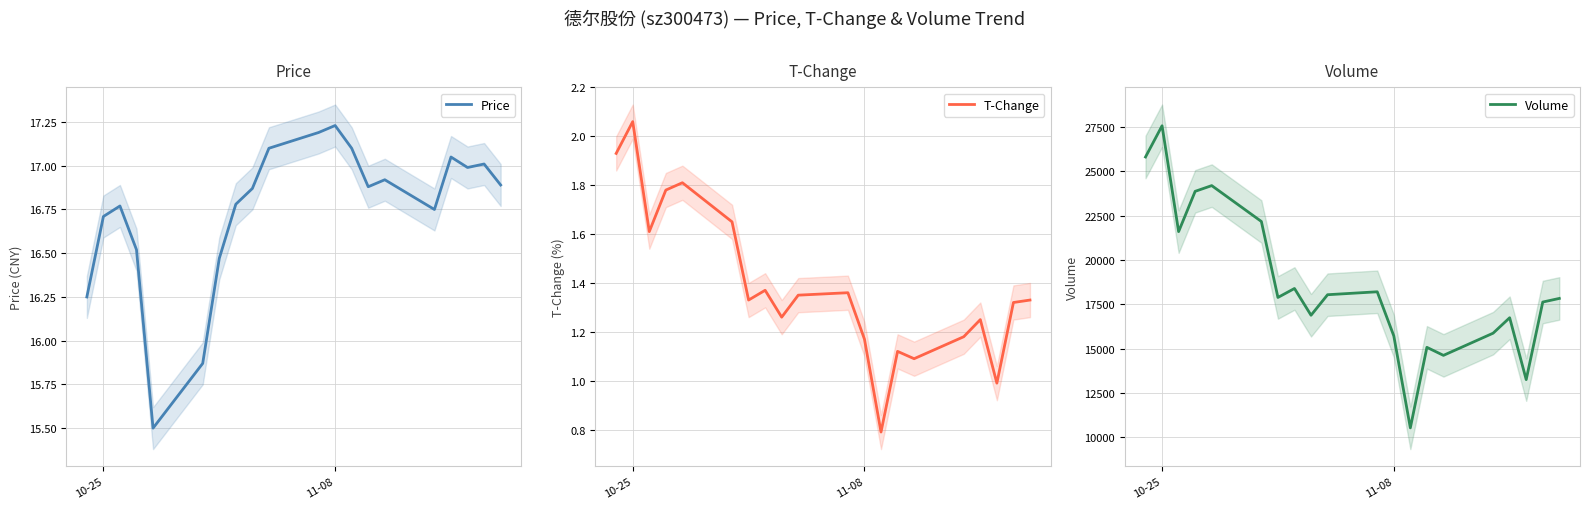

What is the minimum value for Price?

15.5